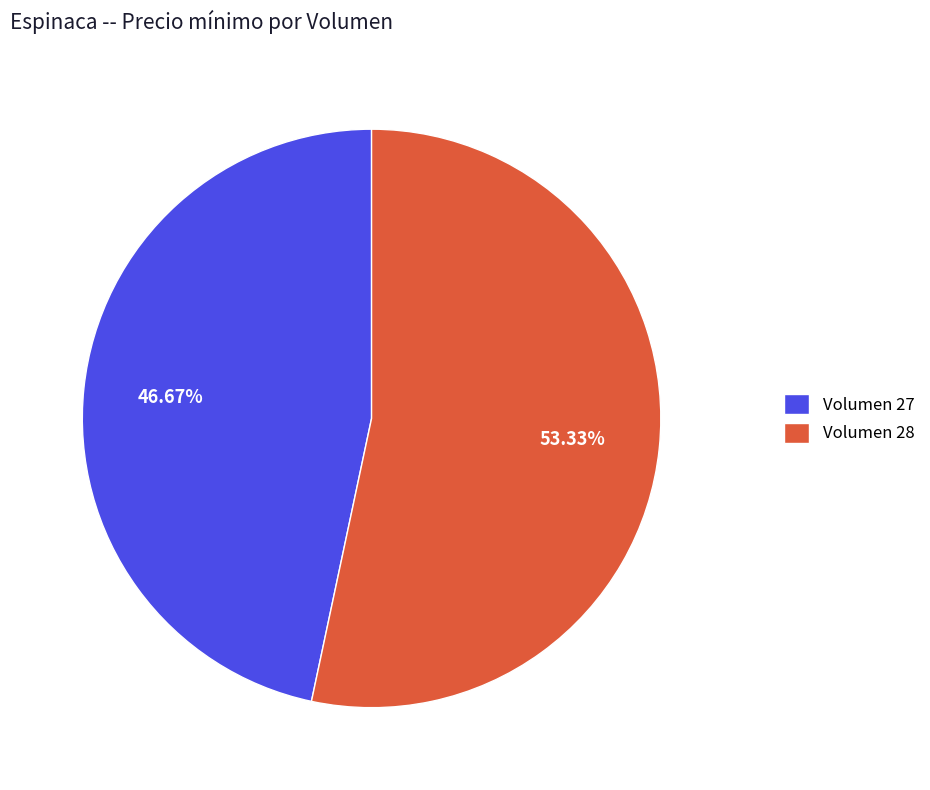

Approximately how many times larger is the value at Volumen 27 compared to Volumen 28?

0.9